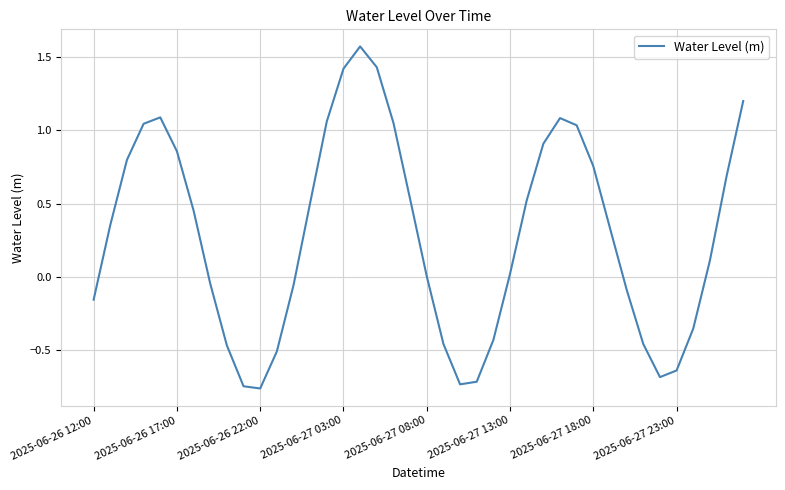

Does the chart have visible grid lines?

Yes